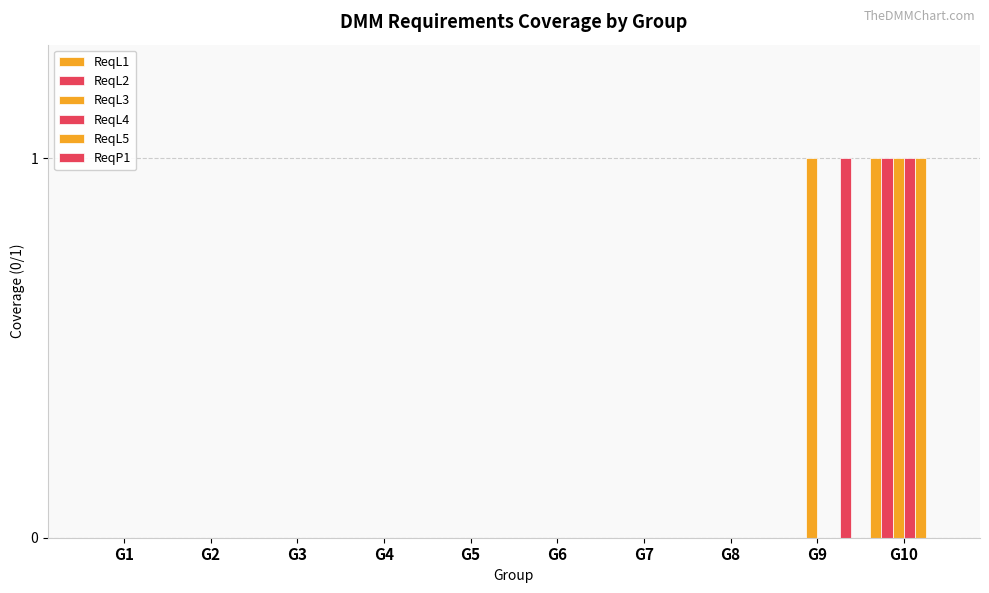

How many groups of bars are there?

10